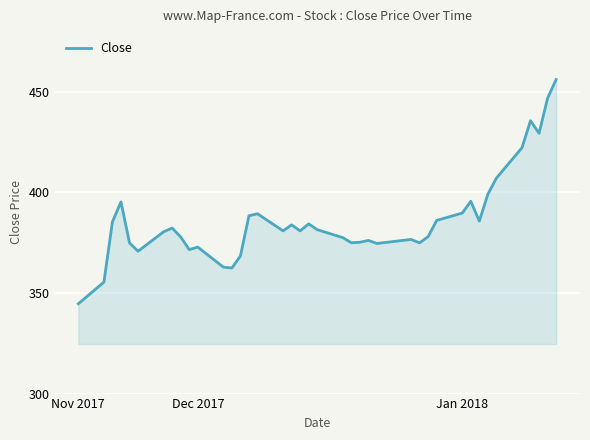

What is the maximum value shown in the chart?

456.0